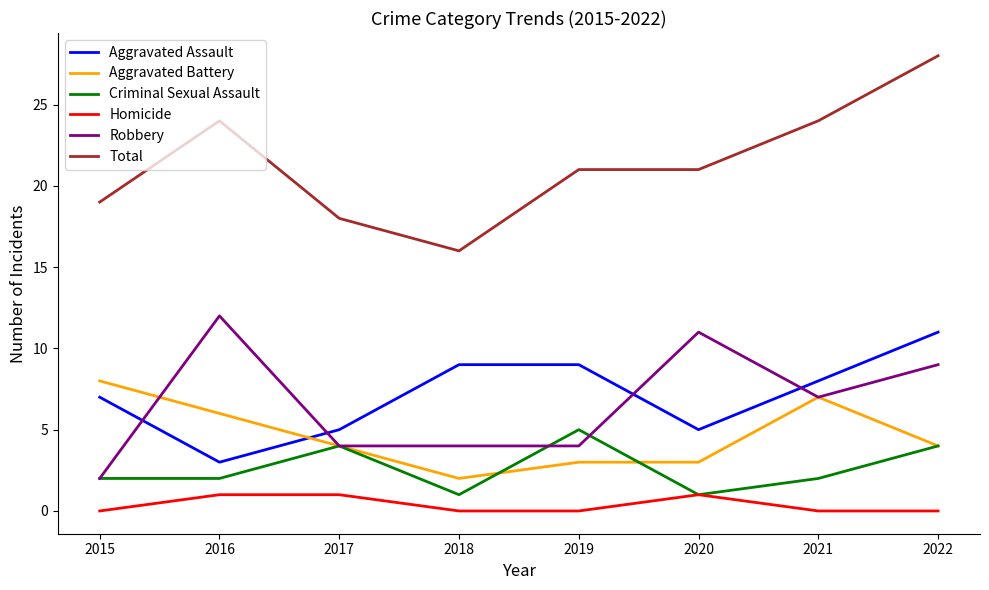

What is the total value across all series at 2022?

56